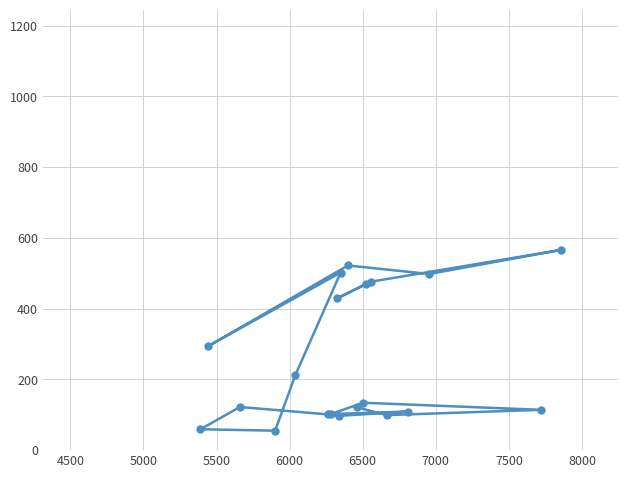

What is the greatest value displayed?

566